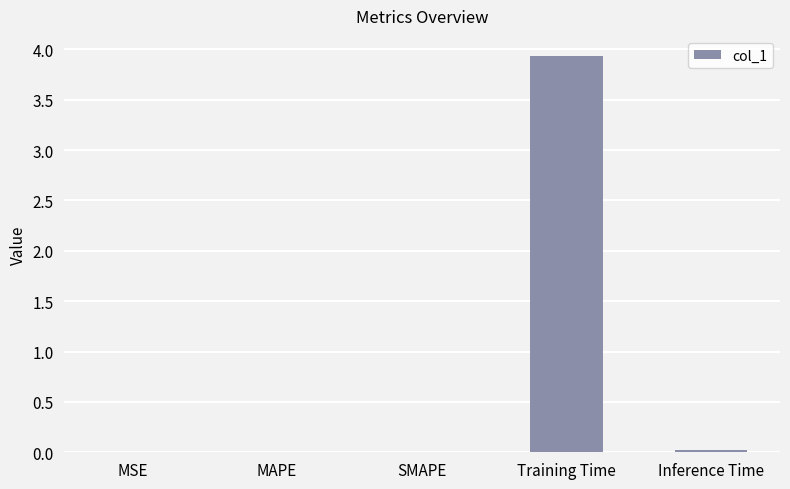

Does the chart contain stacked bars?

No